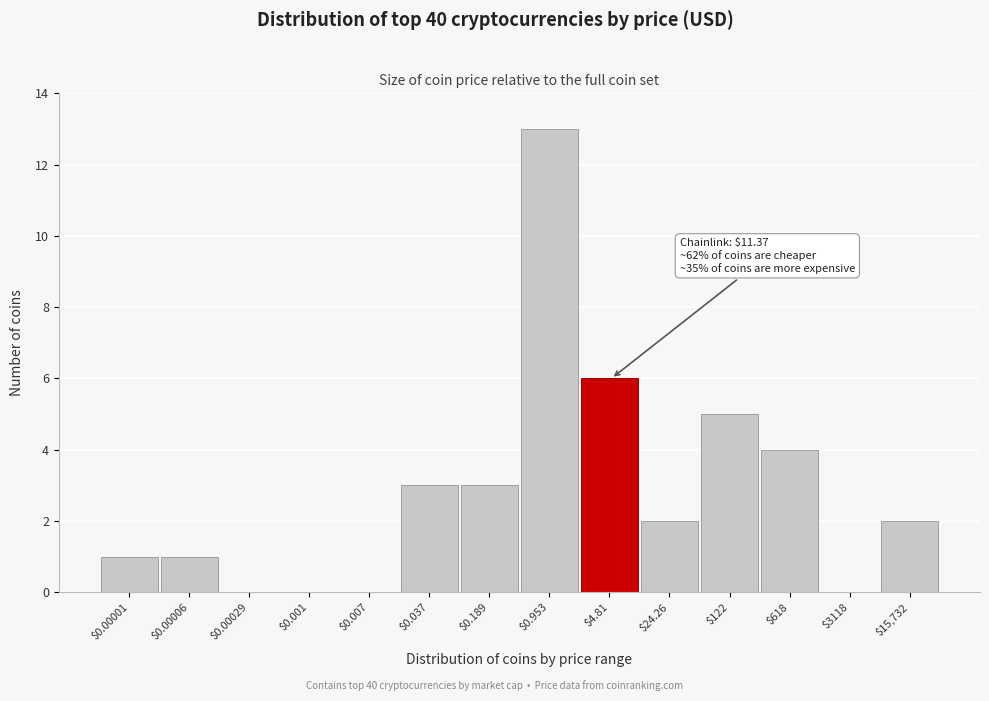

True or false: the data shows 5 at $122.

True